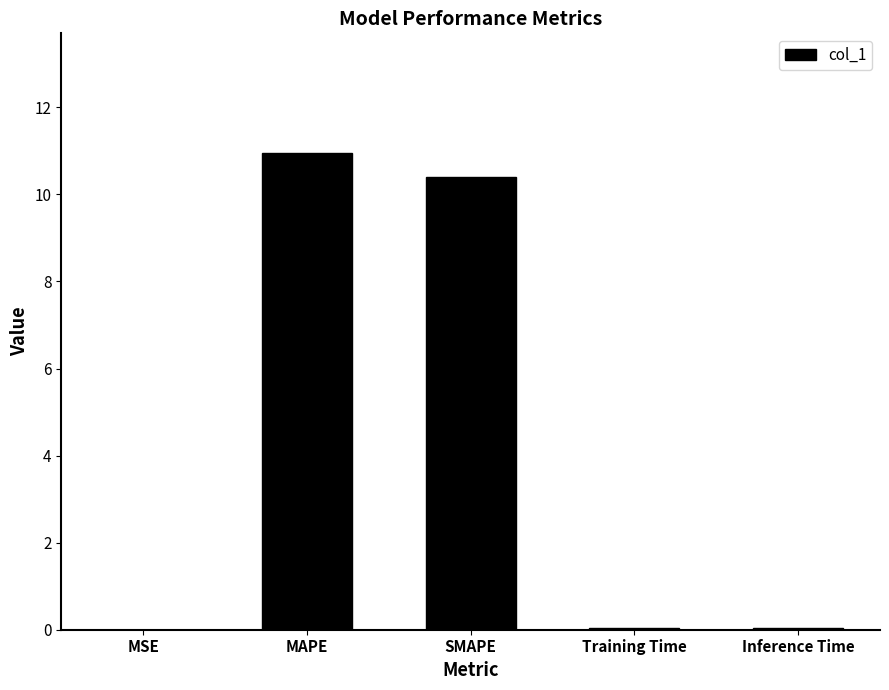

Is it true that the value at MAPE is 11.0?

True